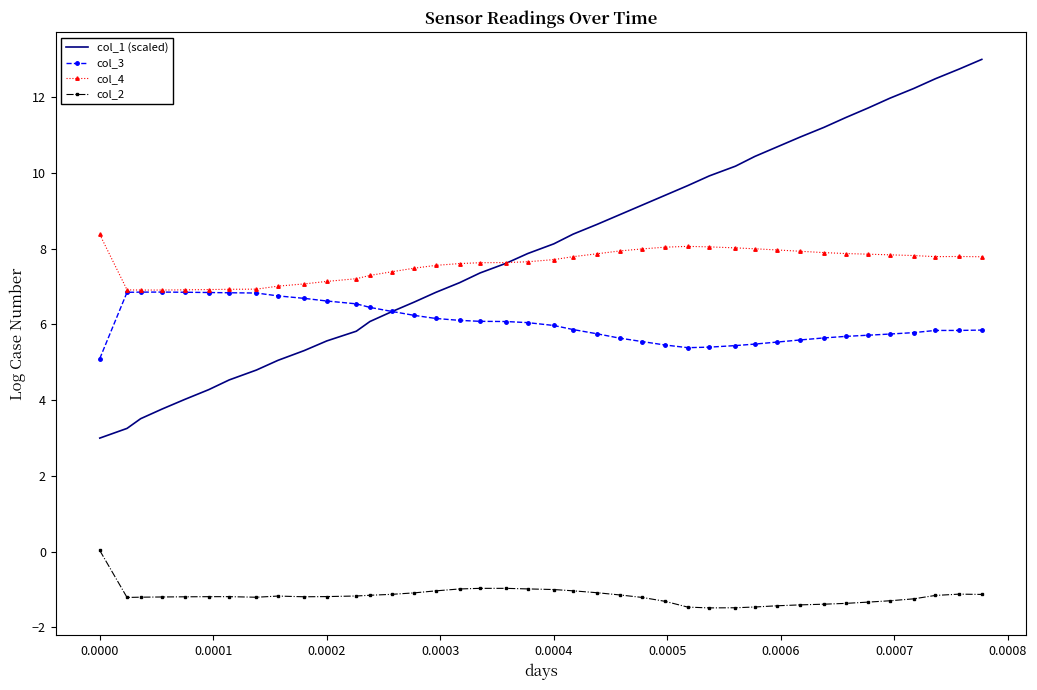

What is the maximum value shown in the chart?

13.0